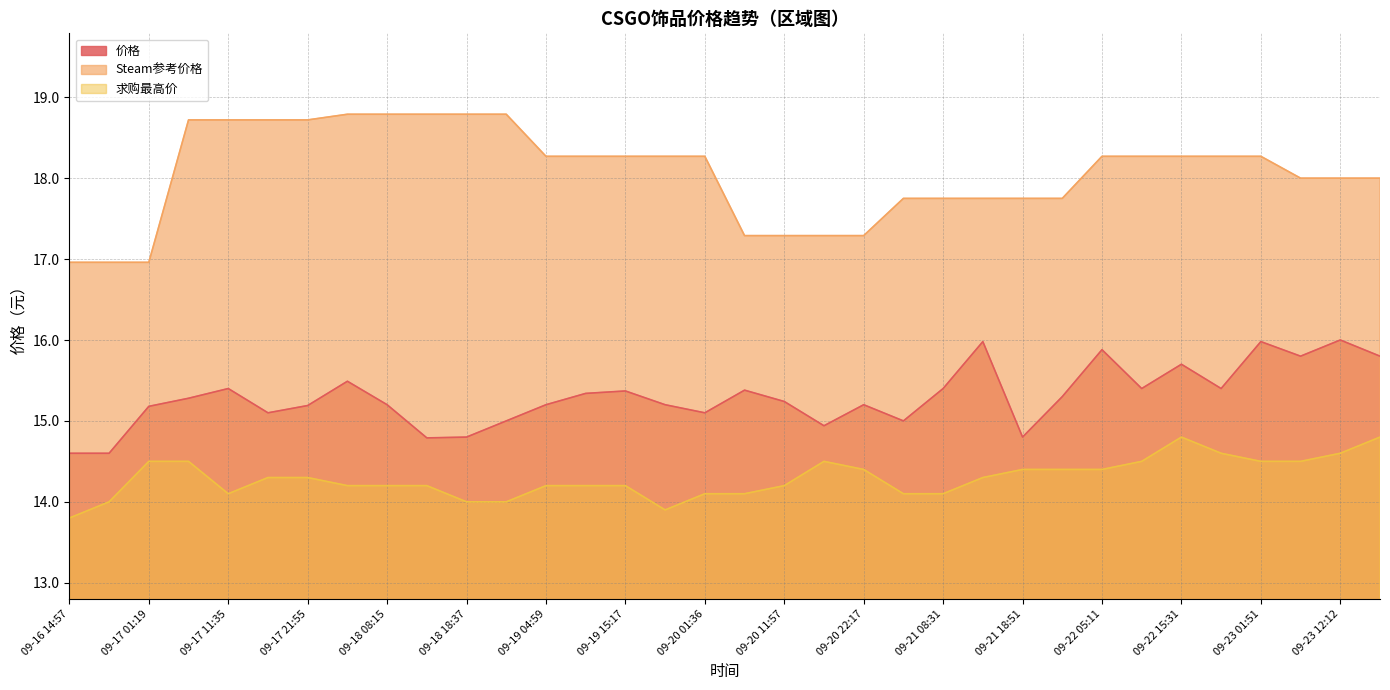

Is it true that Steam参考价格 equals 28.5 at 09-18 13:26?

False